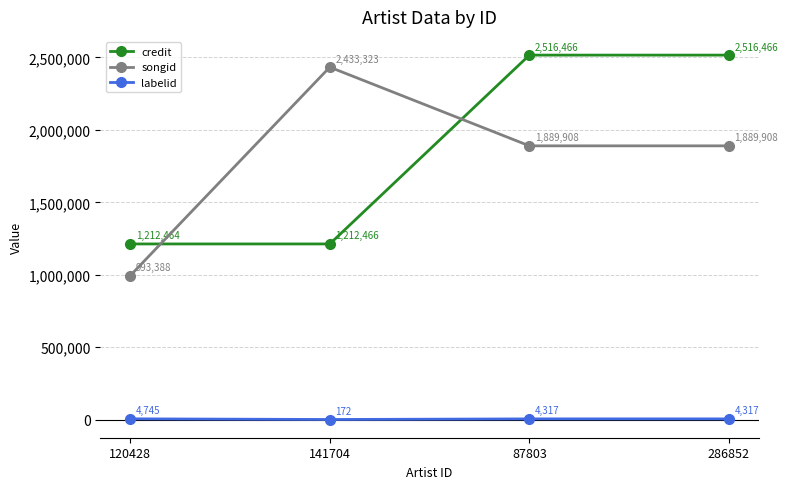

Between 141704 and 286852, which series saw the biggest shift?

credit